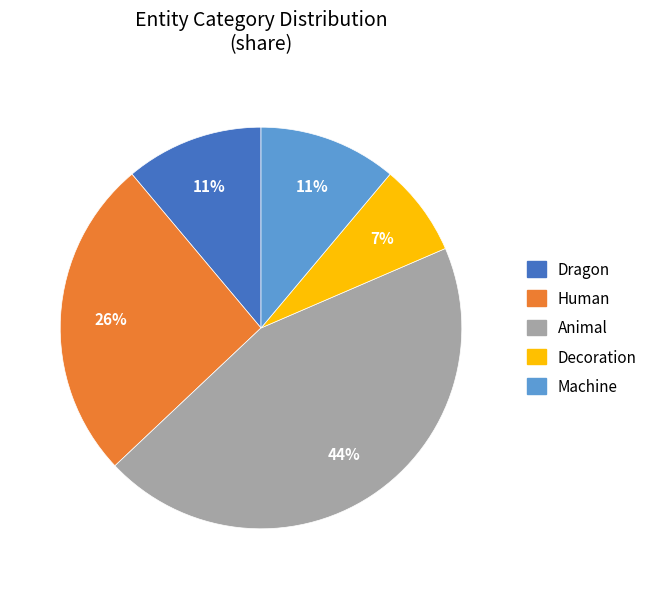

To the nearest percent, what is the difference between the largest and smallest slice percentages?

37%